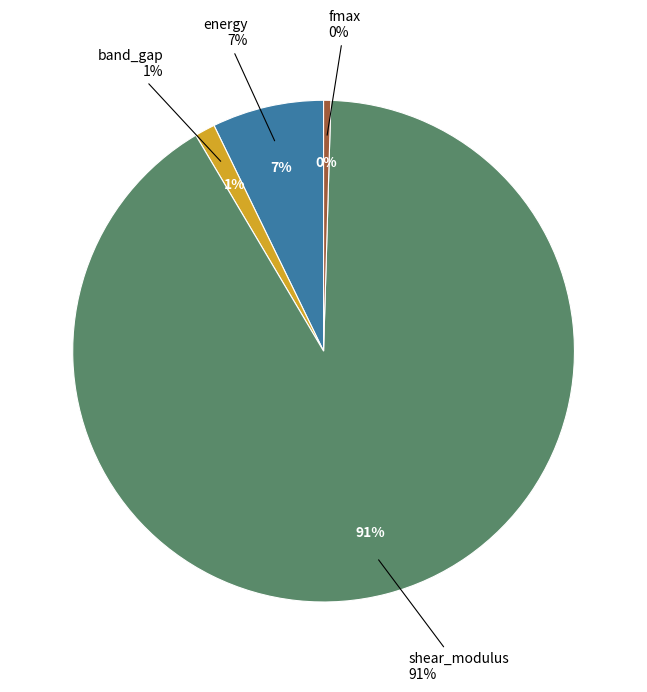

To the nearest percent, what is the combined percentage of shear_modulus and fmax?

91%